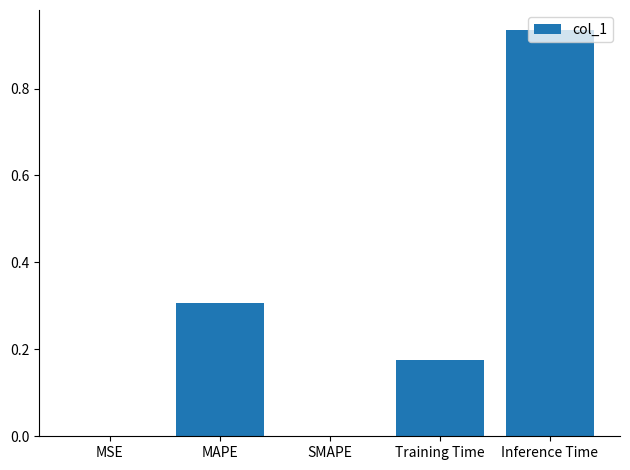

Is it true that the value at MAPE is 0.3?

True